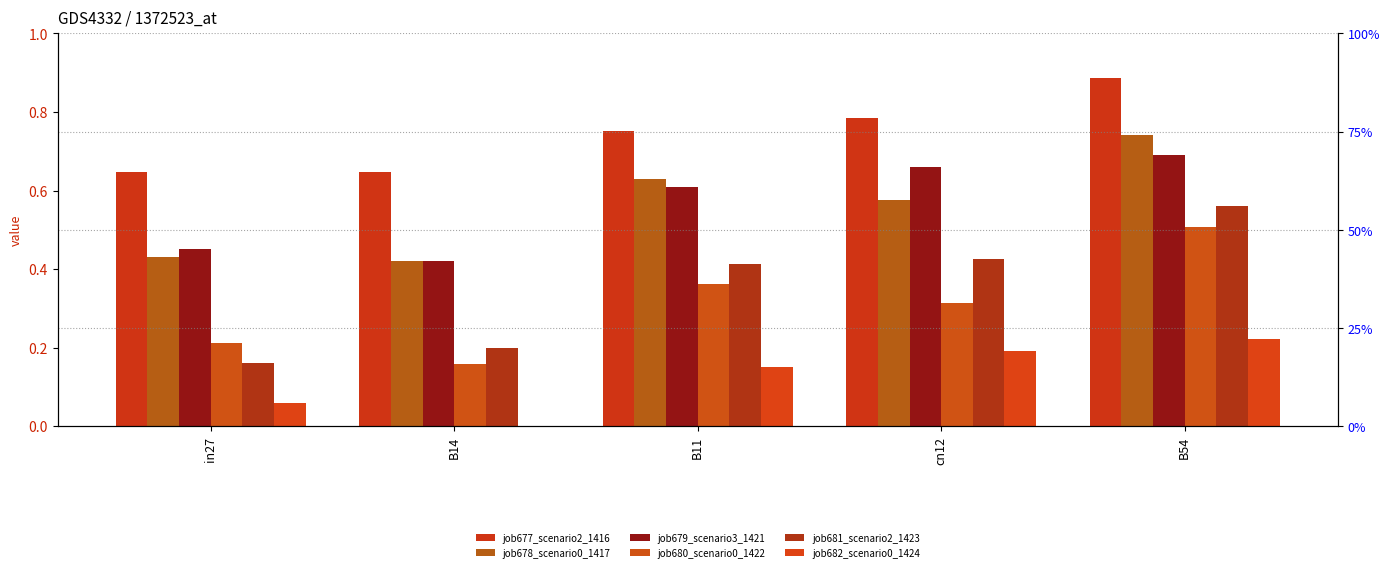

What are all the series names shown in the legend?

job677_scenario2_1416, job678_scenario0_1417, job679_scenario3_1421, job680_scenario0_1422, job681_scenario2_1423, job682_scenario0_1424